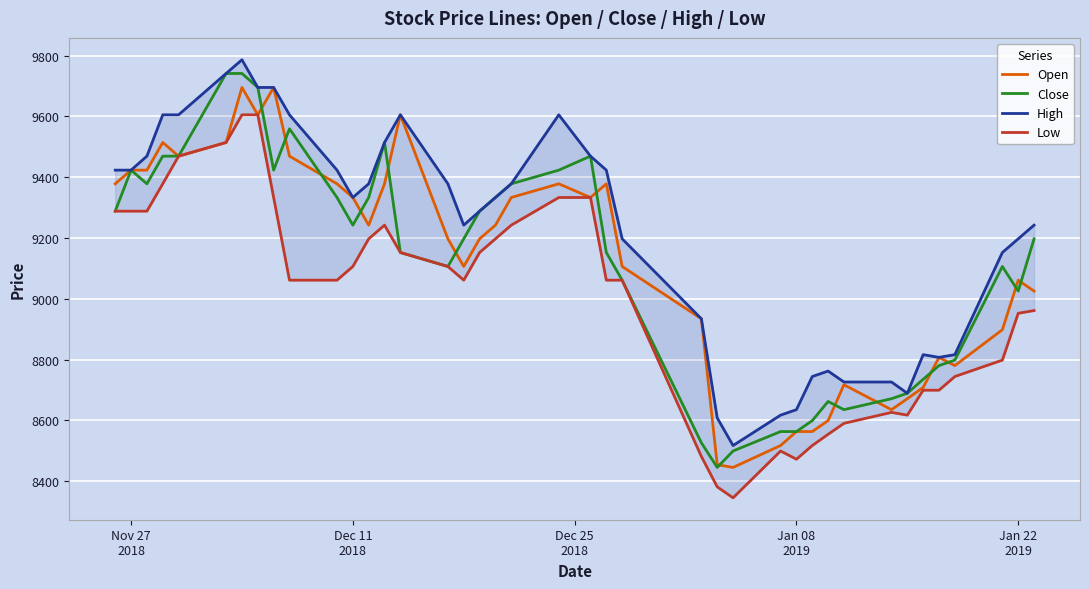

What is the highest value of the Close series?

9741